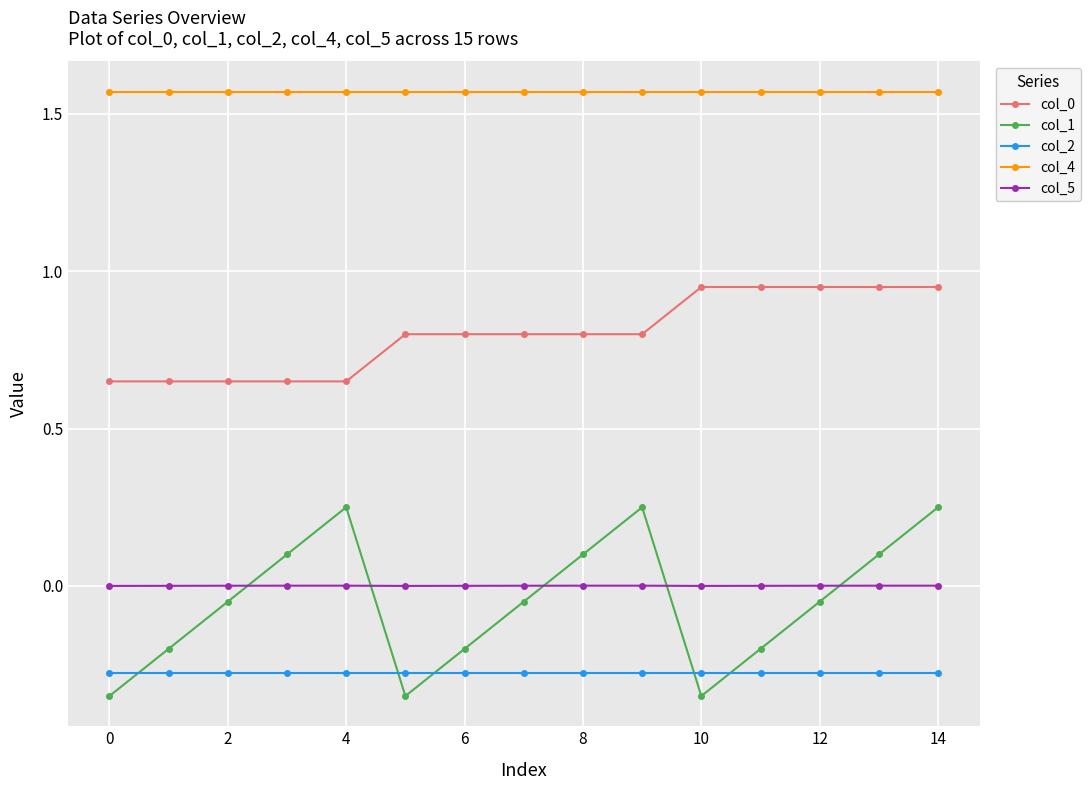

Which series has the largest total across all categories?

col_4